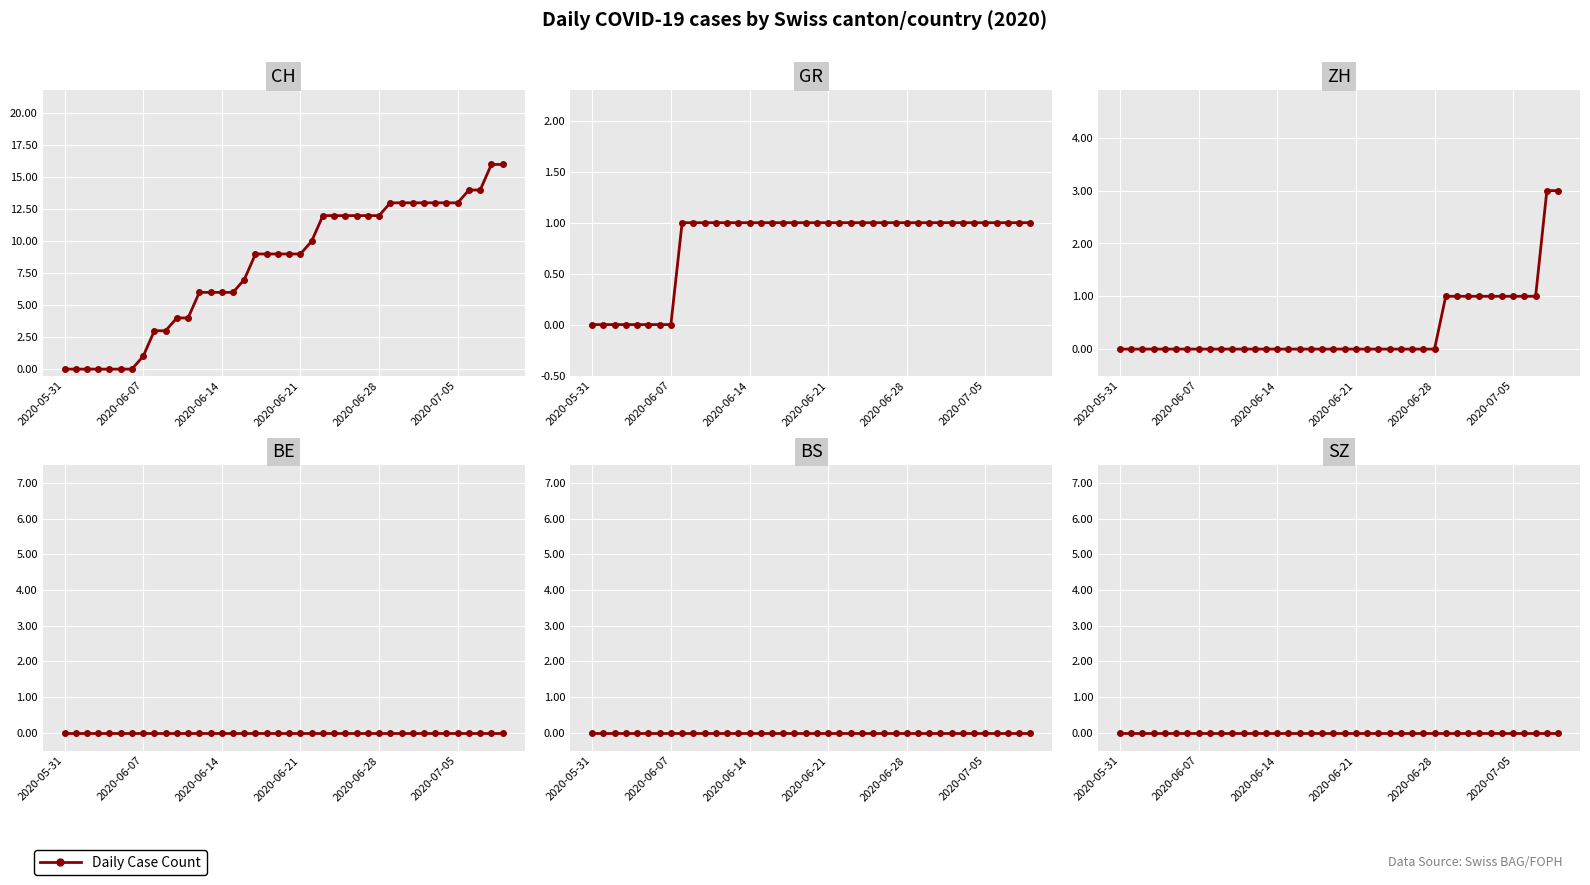

How many categories are shown in the chart?

40